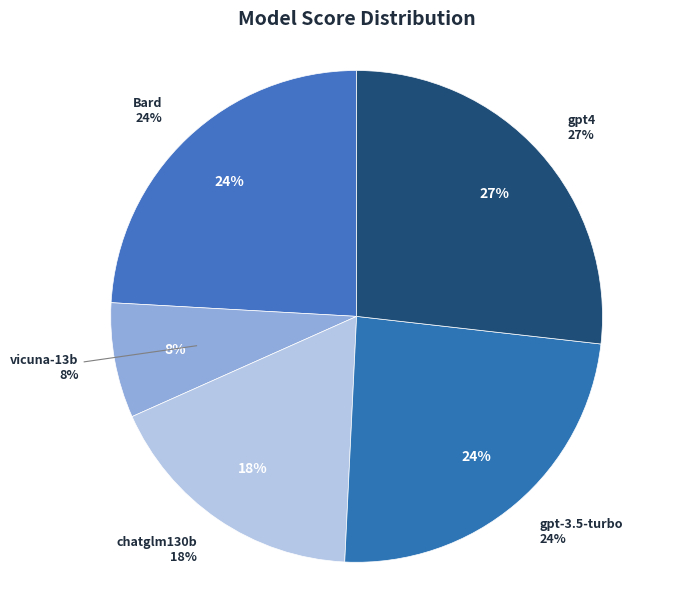

Which series has the widest spread of values?

Bard